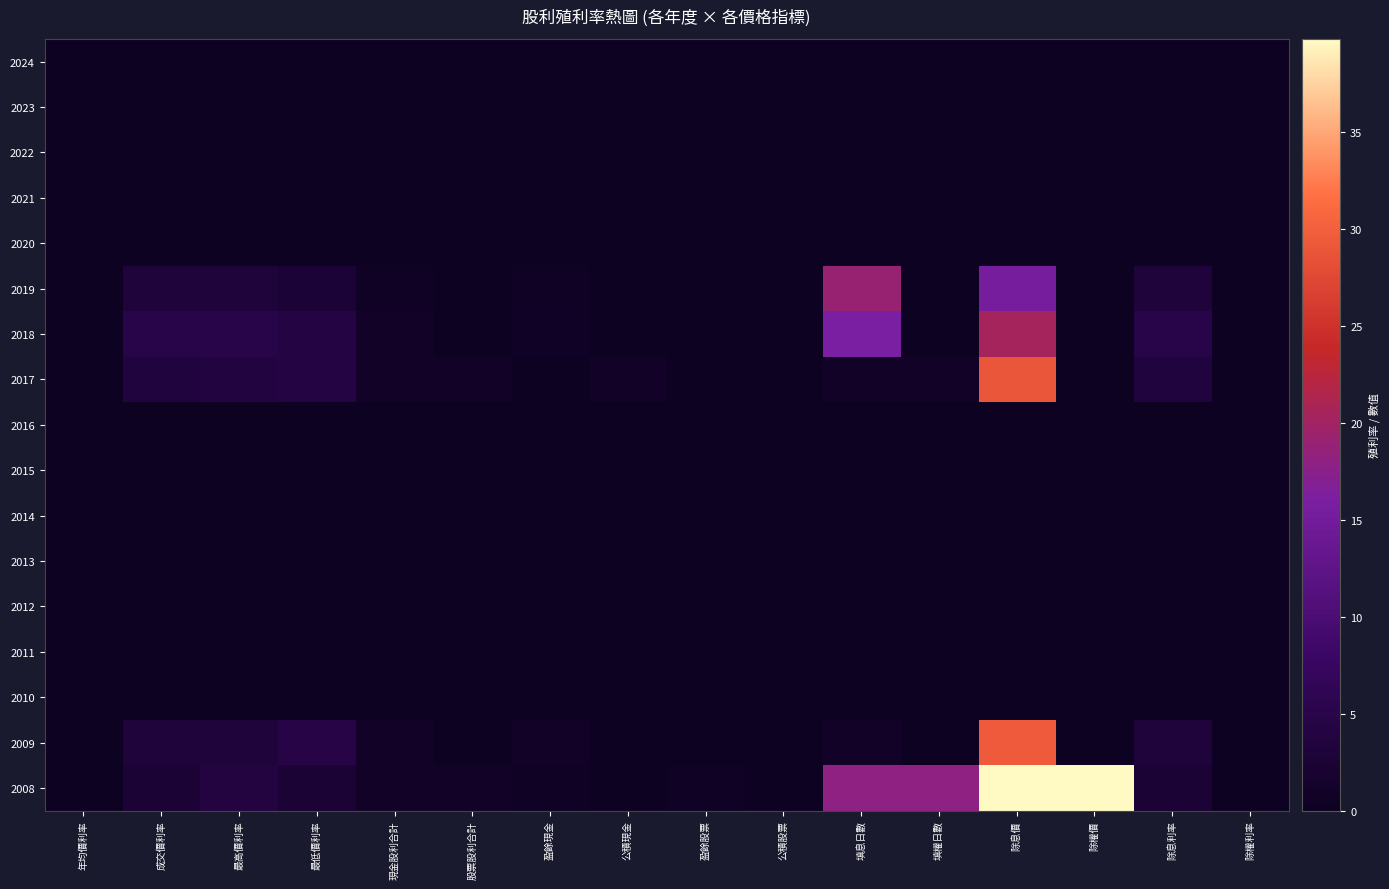

At how many categories does at least one series exceed 14?

4